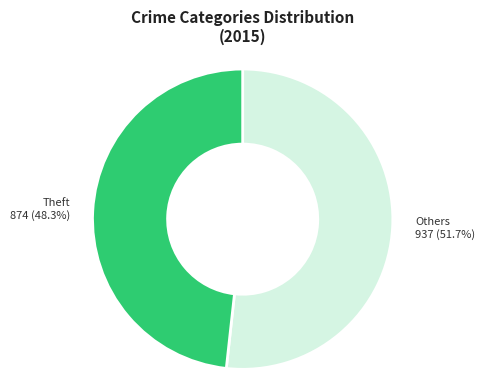

What is the ratio of the value at Theft to the value at Others?

0.9